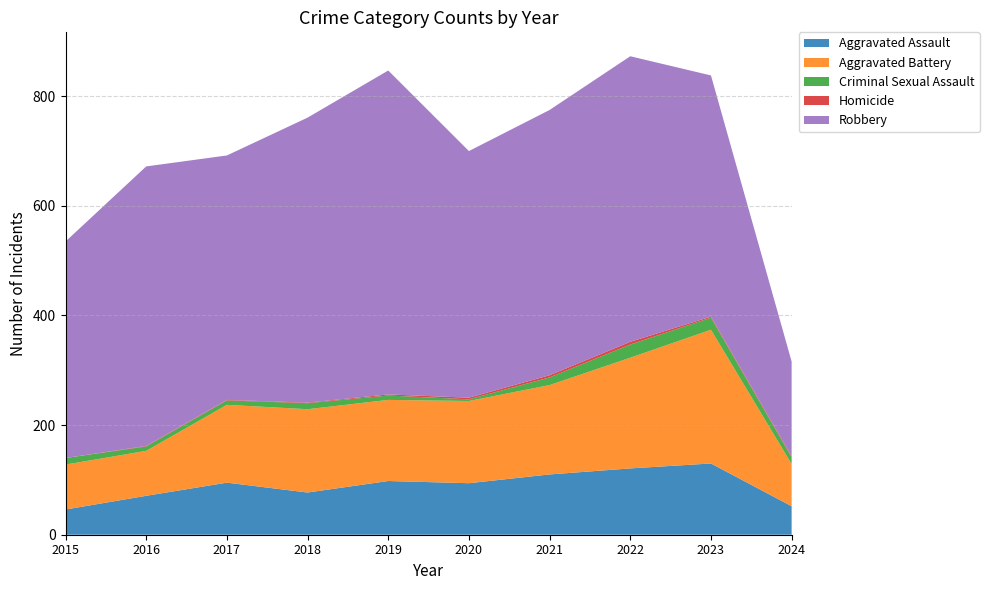

Reading left to right, transcribe all the data shown in this chart.

Aggravated Assault: 2015=46	2016=71	2017=95	2018=77	2019=98	2020=94	2021=110	2022=121	2023=130	2024=52
Aggravated Battery: 2015=82	2016=82	2017=142	2018=152	2019=148	2020=150	2021=163	2022=202	2023=244	2024=77
Criminal Sexual Assault: 2015=12	2016=8	2017=8	2018=11	2019=8	2020=3	2021=14	2022=24	2023=22	2024=12
Homicide: 2015=0	2016=1	2017=1	2018=1	2019=2	2020=3	2021=4	2022=5	2023=2	2024=2
Robbery: 2015=395	2016=510	2017=446	2018=520	2019=591	2020=450	2021=484	2022=521	2023=440	2024=173